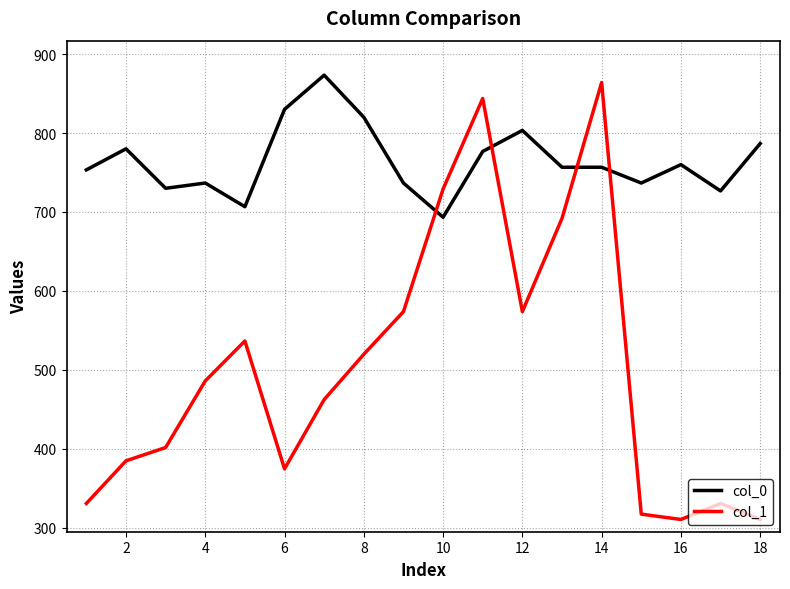

What is the difference between the maximum and minimum values in the col_0 series?

180.0